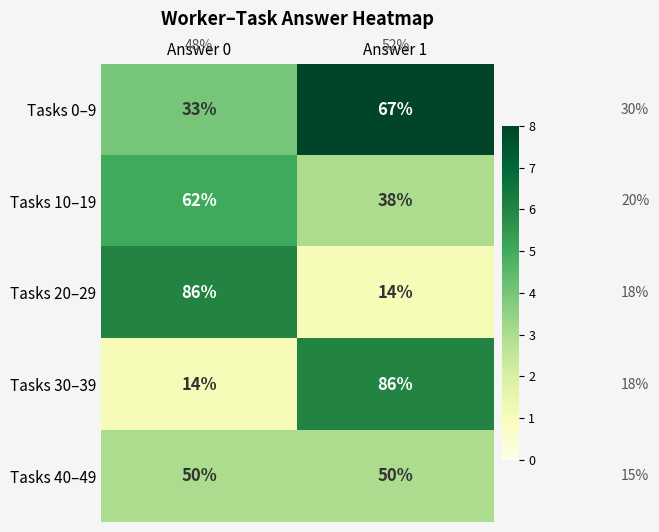

What is the maximum value shown in the chart?

86